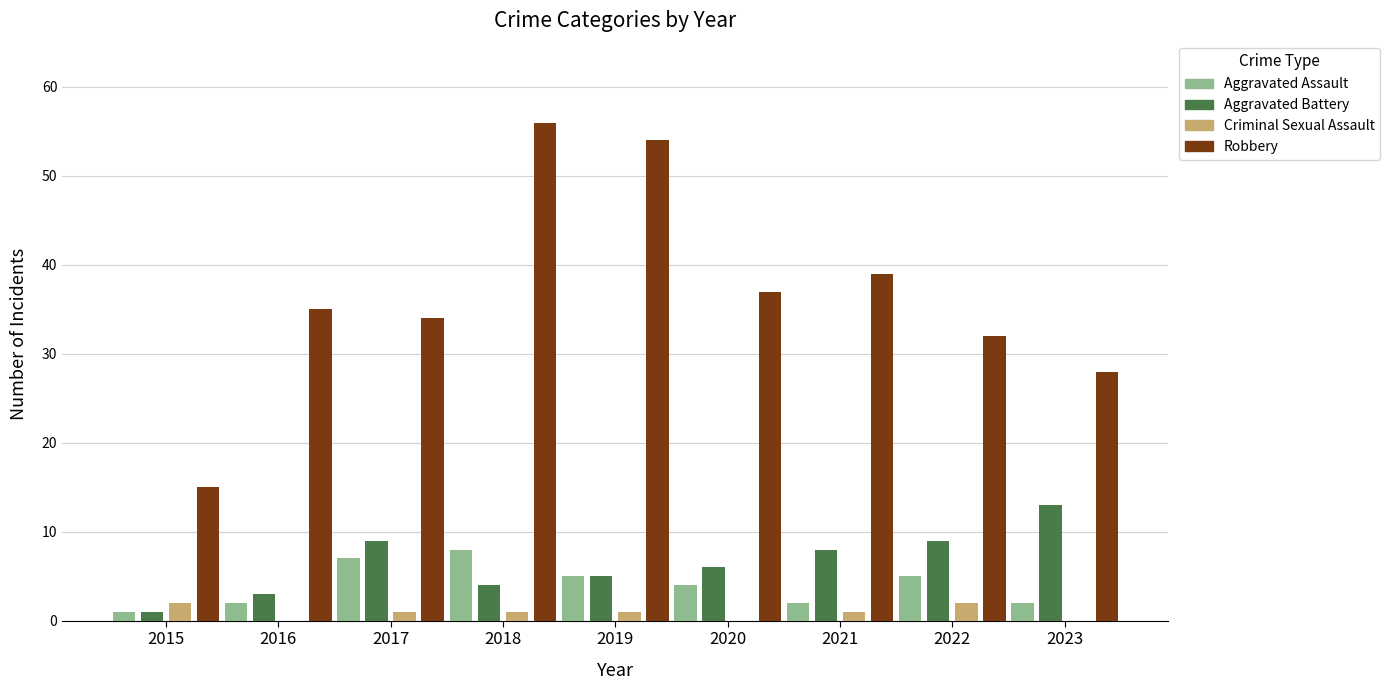

Which series changed the most between 2015 and 2017?

Robbery